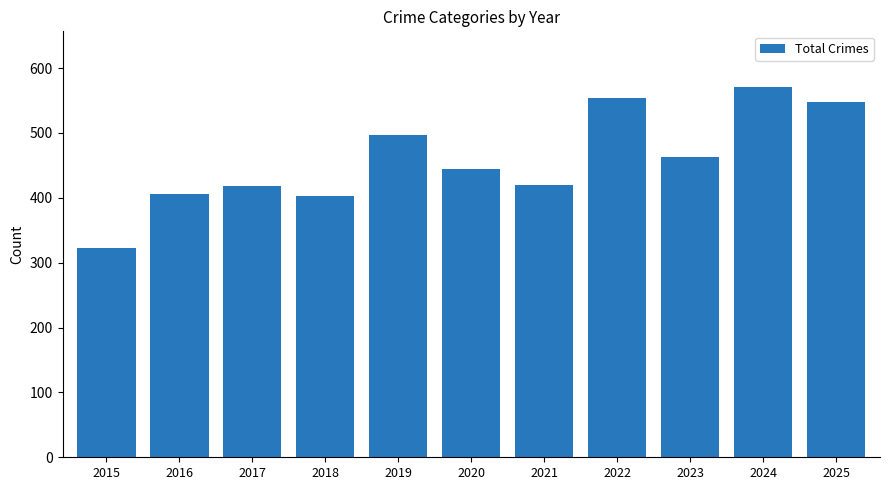

What is the ratio of the value at 2015 to the value at 2021?

0.8